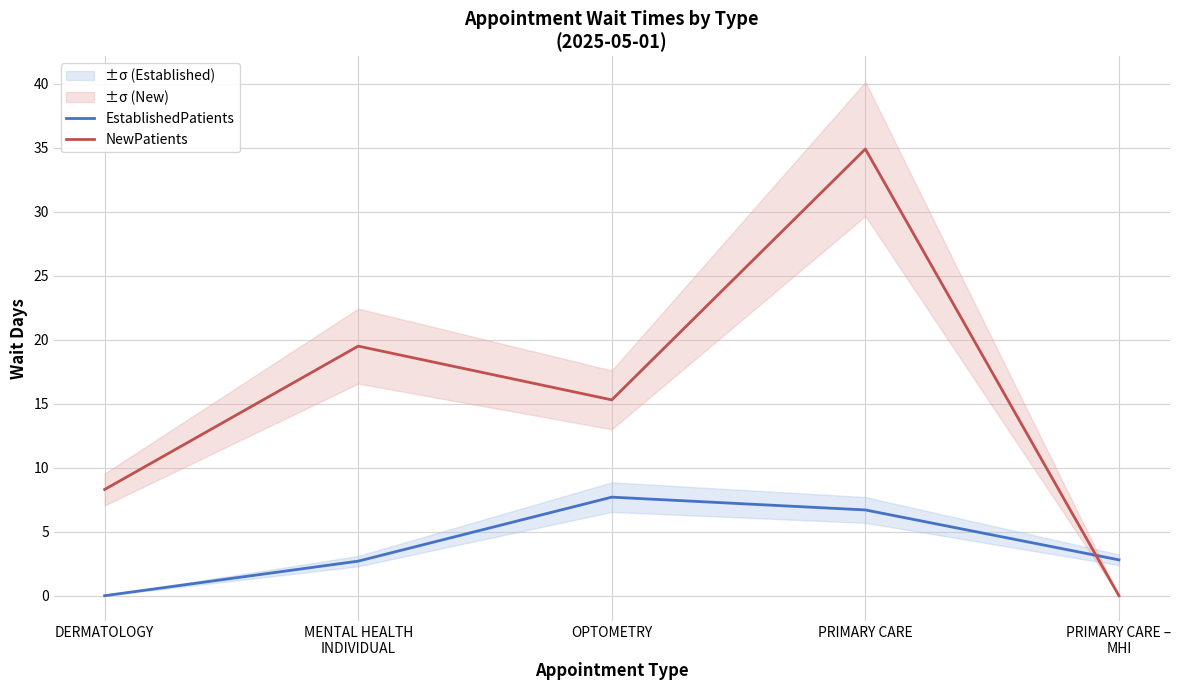

Which series changed the most between MENTAL HEALTH
INDIVIDUAL and OPTOMETRY?

EstablishedPatients